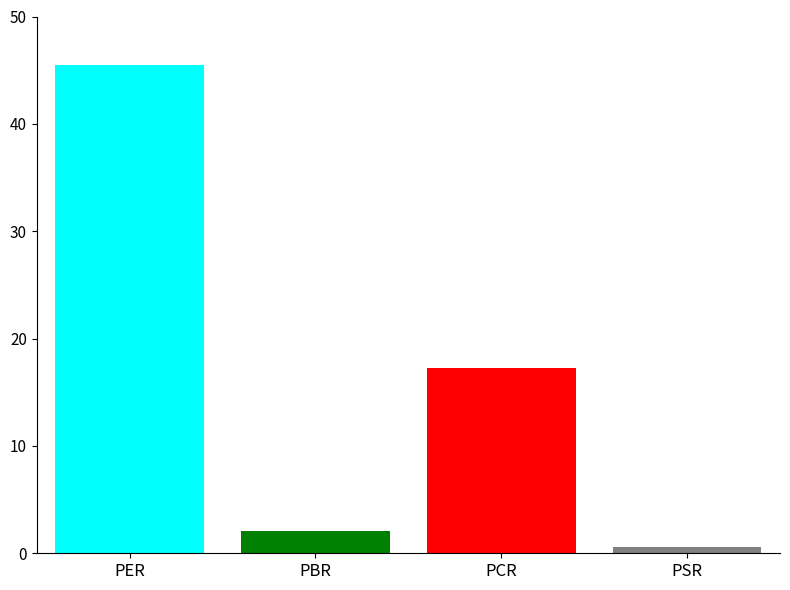

What is the maximum value shown in the chart?

45.5